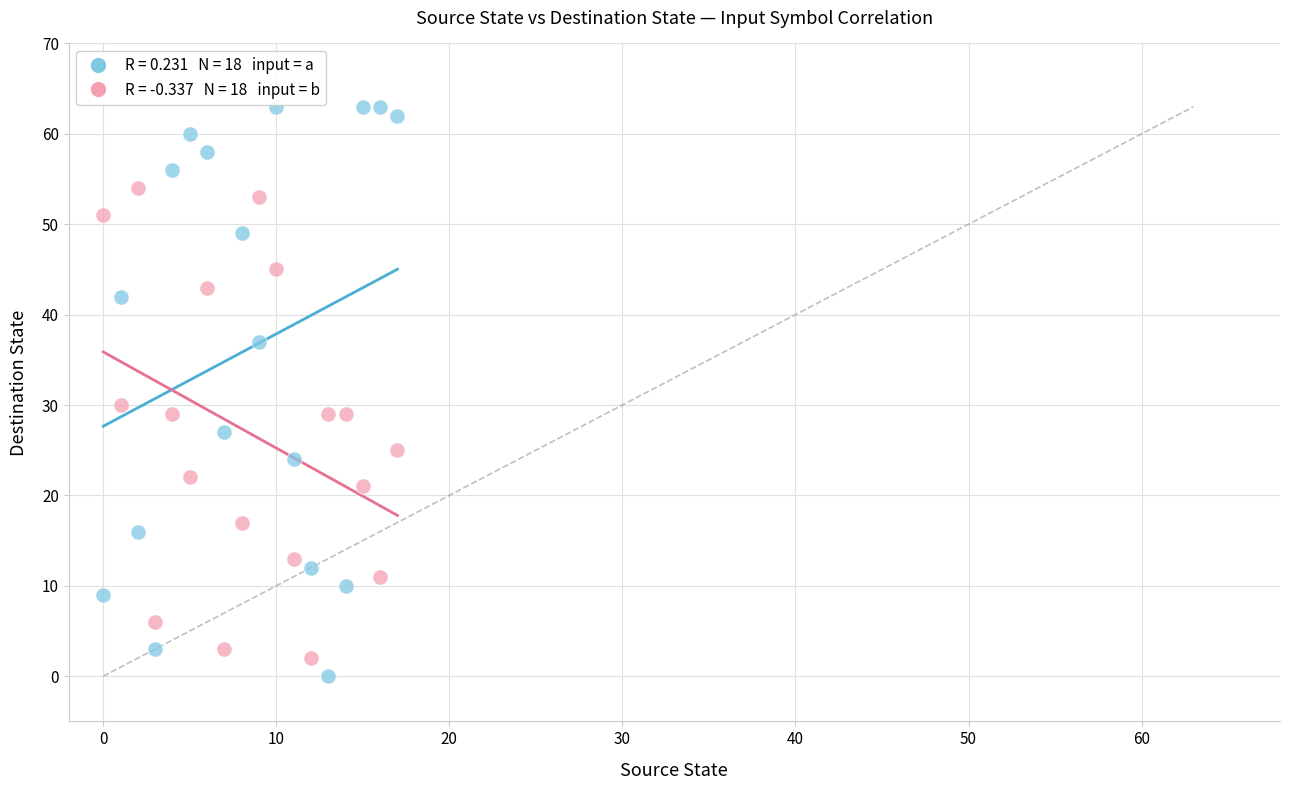

Across all data points, what is the range of Y values (max minus min)?

63